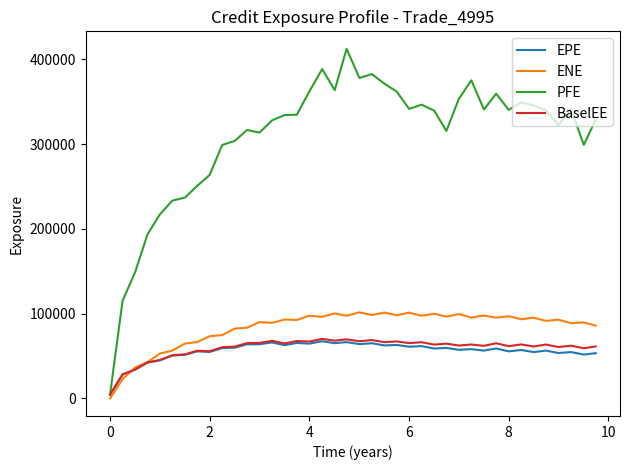

Which series ends up on top after the final intersection of EPE and ENE?

ENE